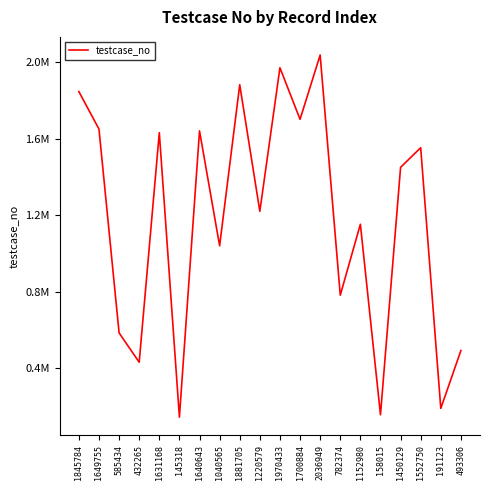

How many interior local peaks (higher than both neighbors) does the data have?

7